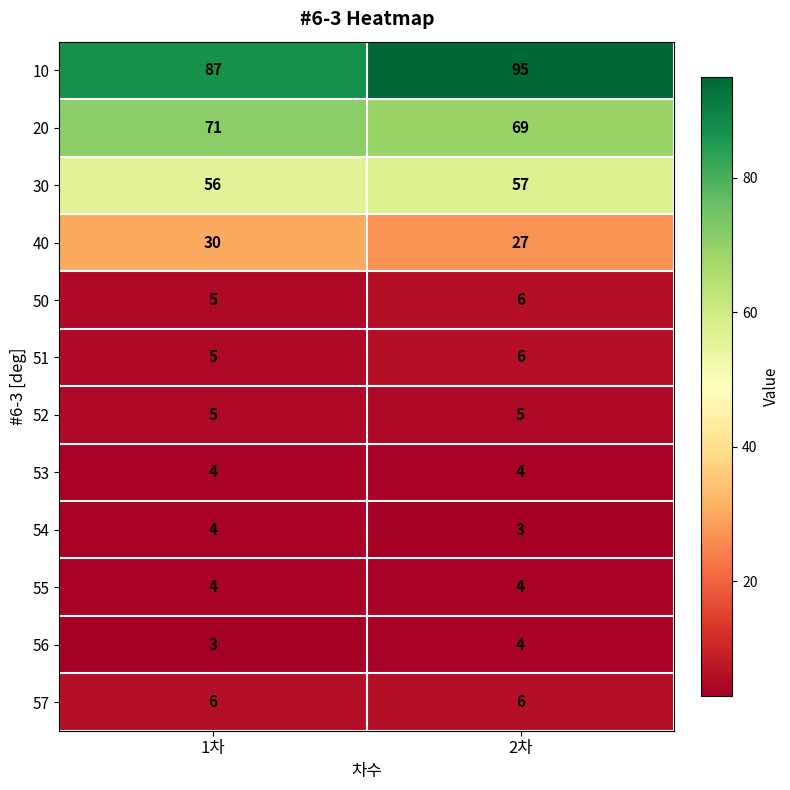

What is the smallest value displayed?

3